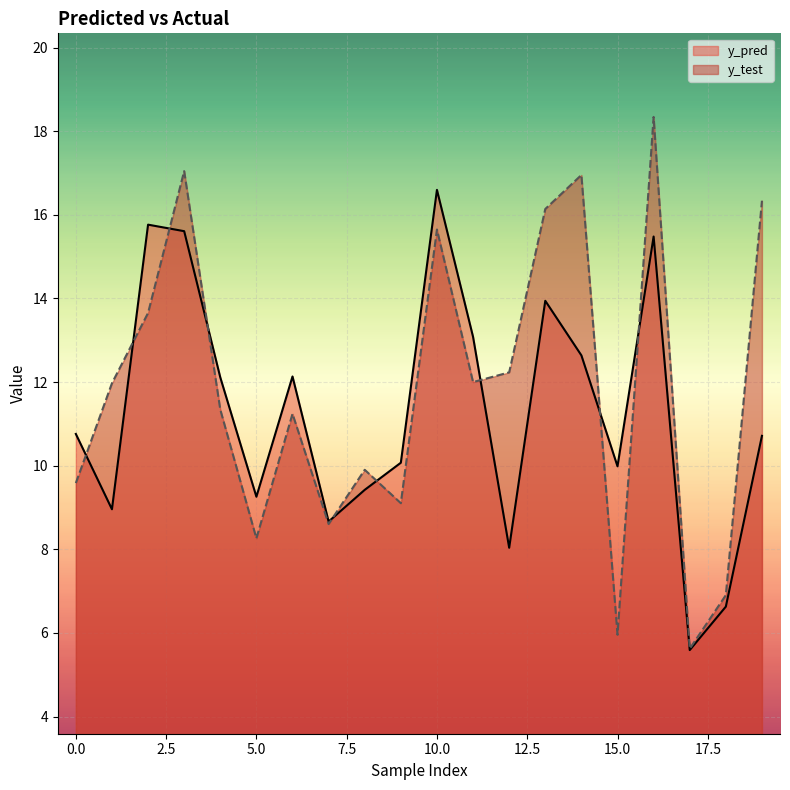

Is it true that y_test equals 6.9 at 18?

True